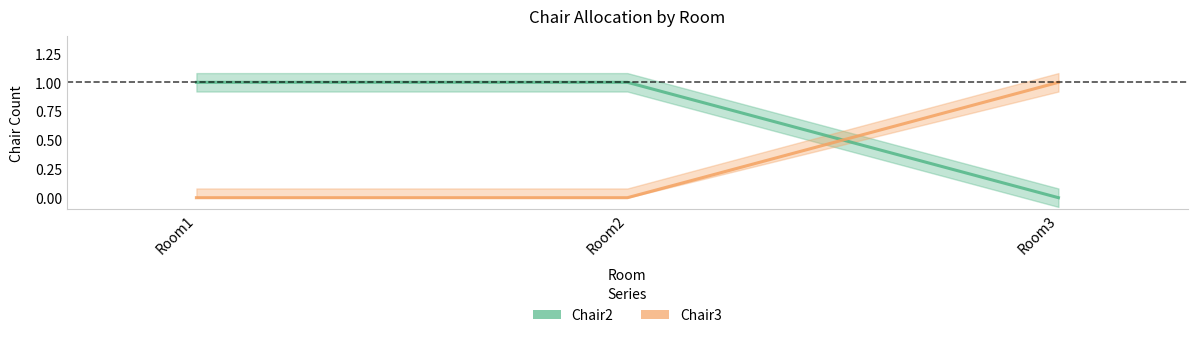

Which label corresponds to the largest value in the chart?

Room1